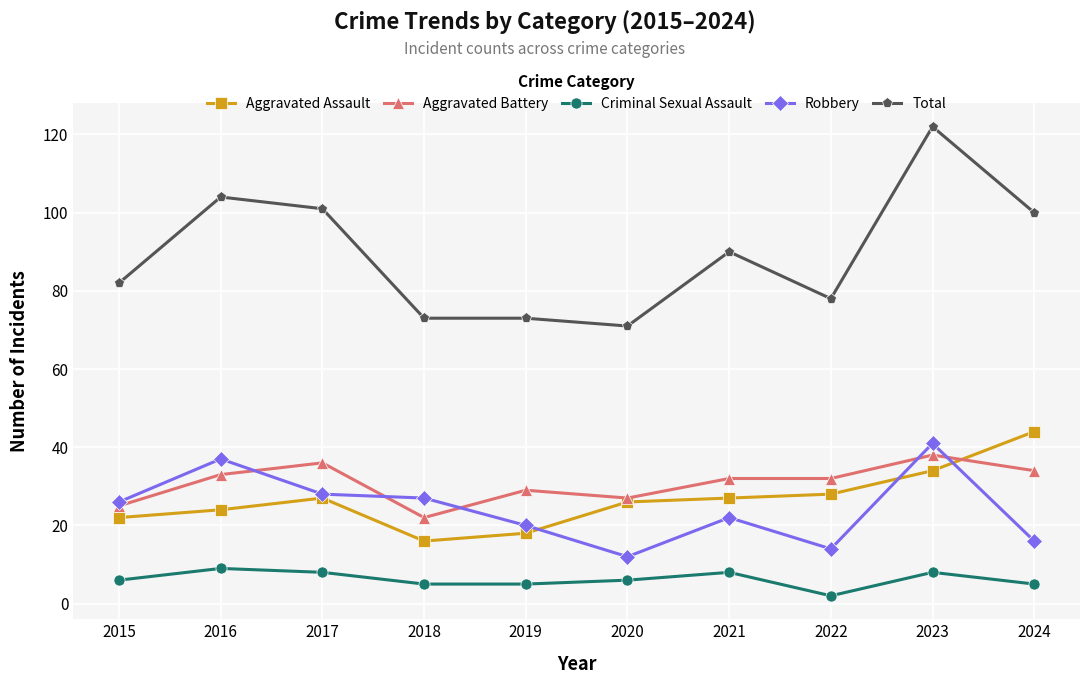

What are all the series names shown in the legend?

Aggravated Assault, Aggravated Battery, Criminal Sexual Assault, Robbery, Total